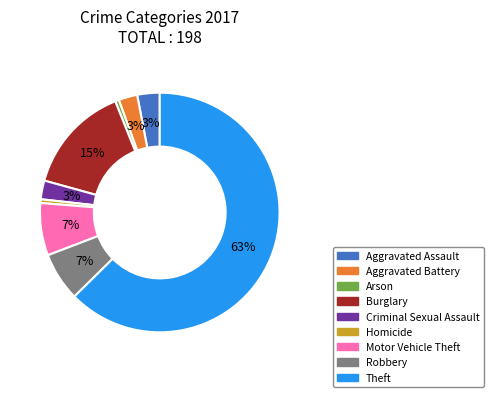

Does any single category account for the majority?

Yes